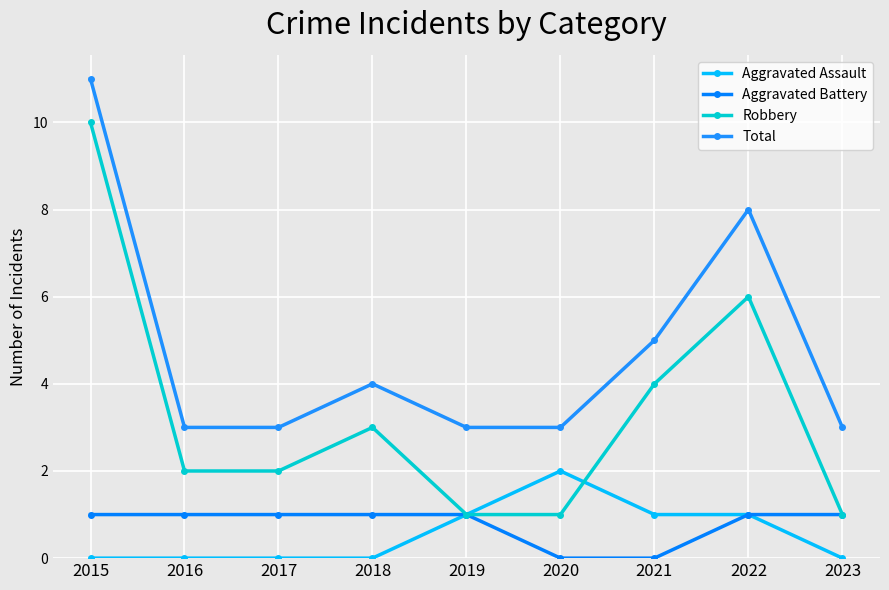

What are all the series names shown in the legend?

Aggravated Assault, Aggravated Battery, Robbery, Total